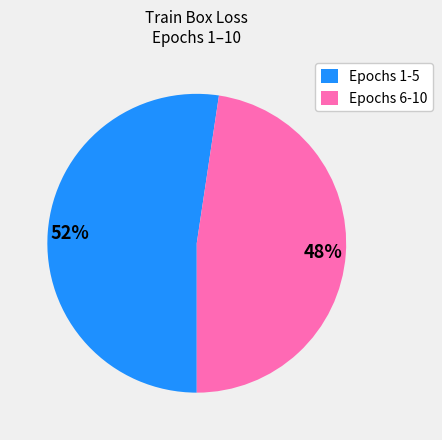

Is there any slice that represents more than half of the pie?

Yes